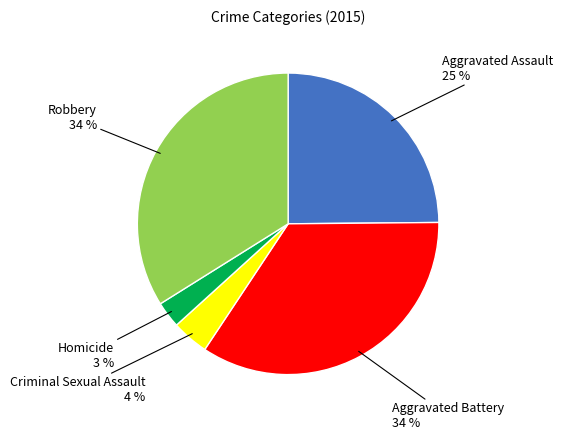

Is there any slice that represents more than half of the pie?

No